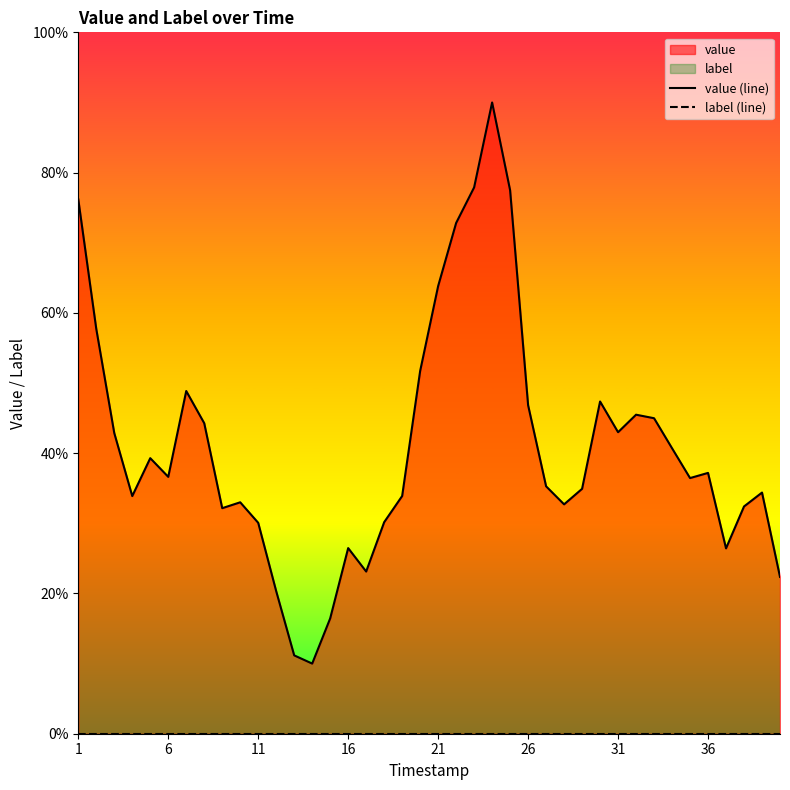

Reading left to right, extract all data points from this chart.

value (line): 76.2	57.7	42.9	33.9	39.3	36.6	48.9	44.3	32.2	33.0	30.1	20.3	11.2	10.0	16.4	26.5	23.1	30.2	33.9	51.7	63.8	72.8	77.9	90.0	77.5	46.8	35.3	32.7	34.9	47.4	43.0	45.5	45.0	40.7	36.4	37.2	26.4	32.4	34.4	22.4
label (line): 0.0	0.0	0.0	0.0	0.0	0.0	0.0	0.0	0.0	0.0	0.0	0.0	0.0	0.0	0.0	0.0	0.0	0.0	0.0	0.0	0.0	0.0	0.0	0.0	0.0	0.0	0.0	0.0	0.0	0.0	0.0	0.0	0.0	0.0	0.0	0.0	0.0	0.0	0.0	0.0